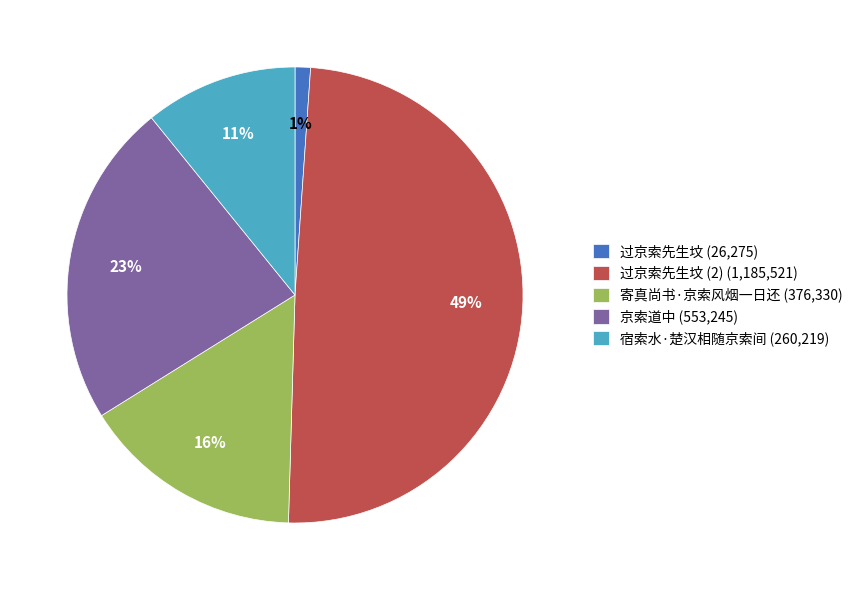

True or false: 过京索先生坟 (2) (1,185,521) accounts for 49% of the total.

True